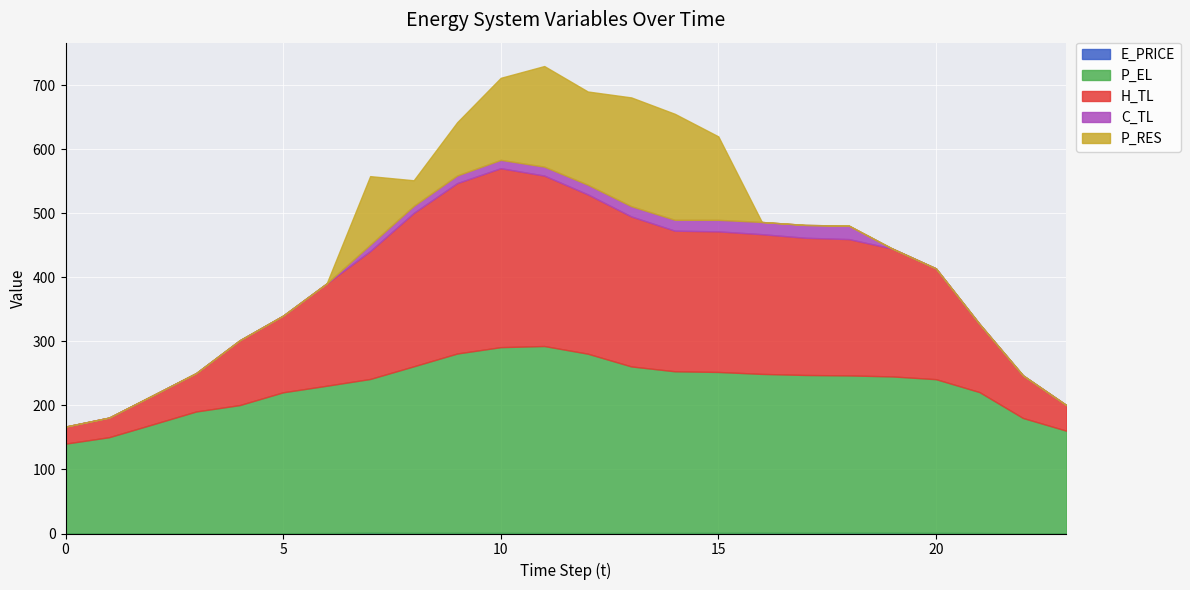

True or false: P_RES has more than 2 points higher than both neighbors.

True